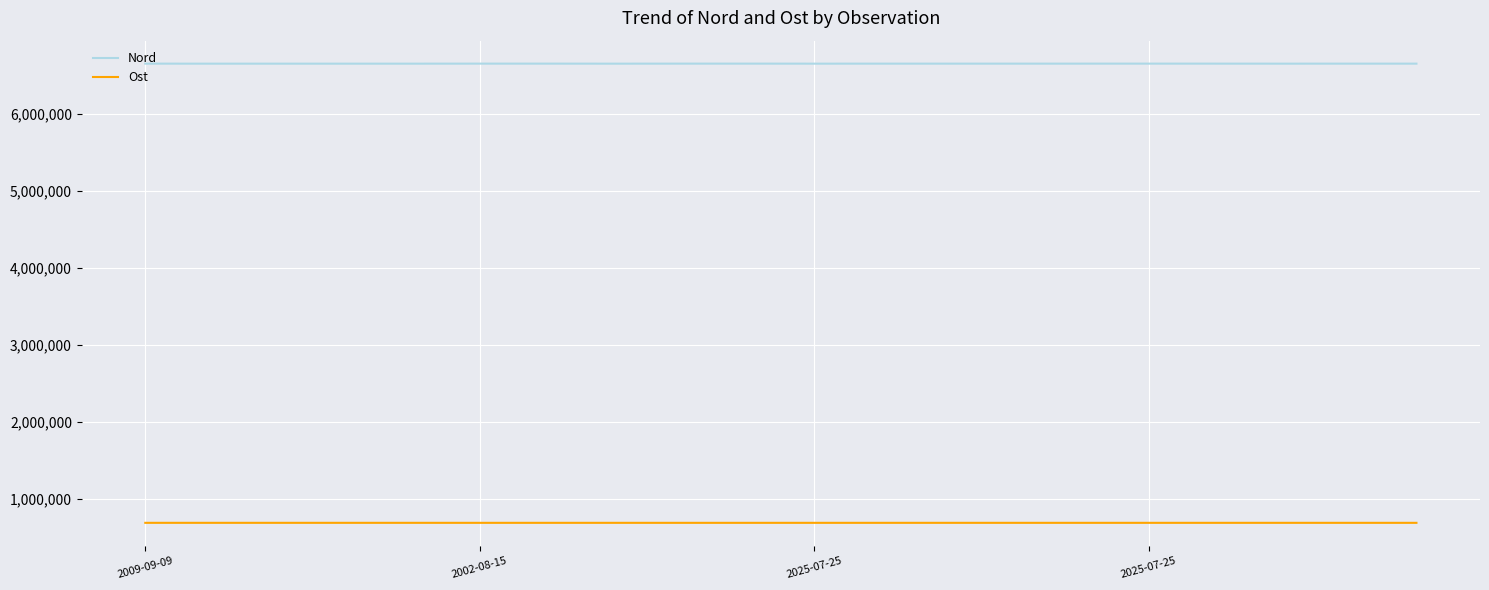

List the series in order of their overall mean, lowest first.

Ost, Nord